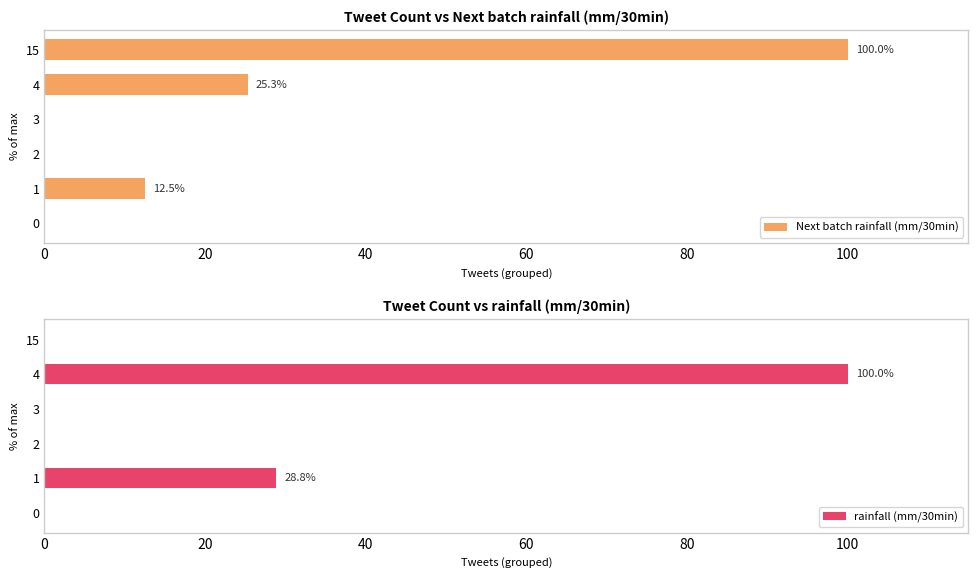

Which category has the highest value in the Next batch rainfall (mm/30min) series?

15